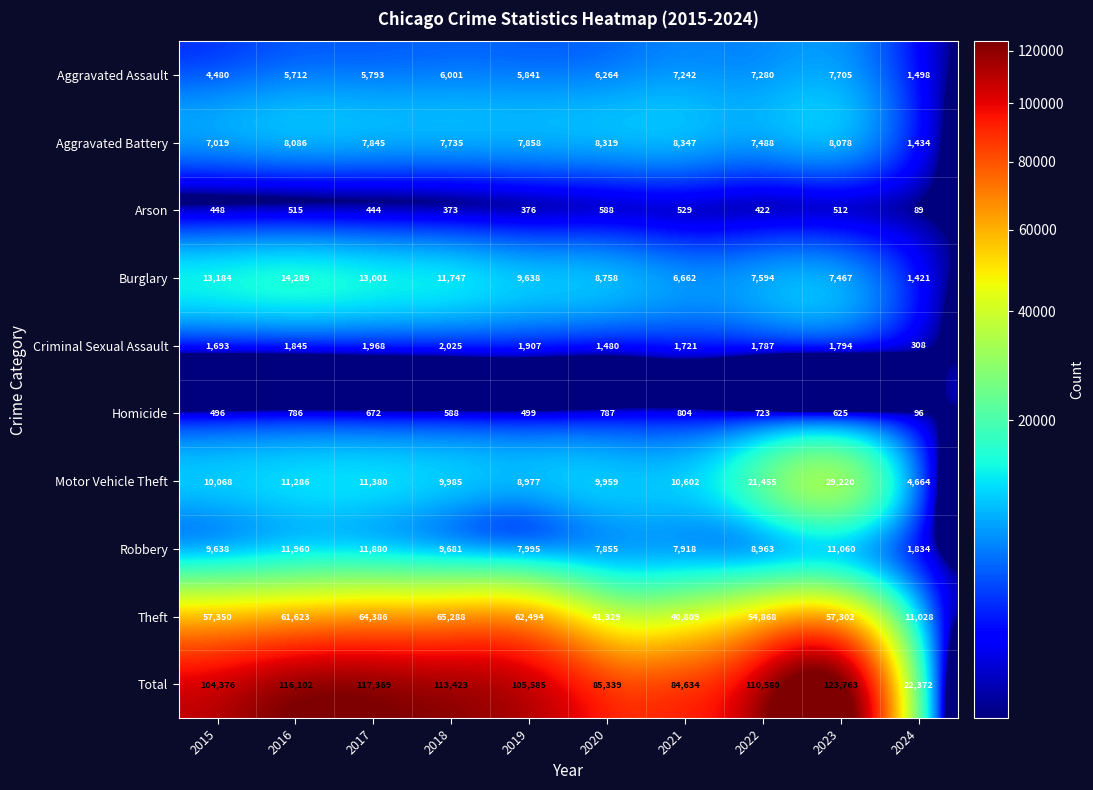

Read the Motor Vehicle Theft value at 2016, to the nearest 100.

11300